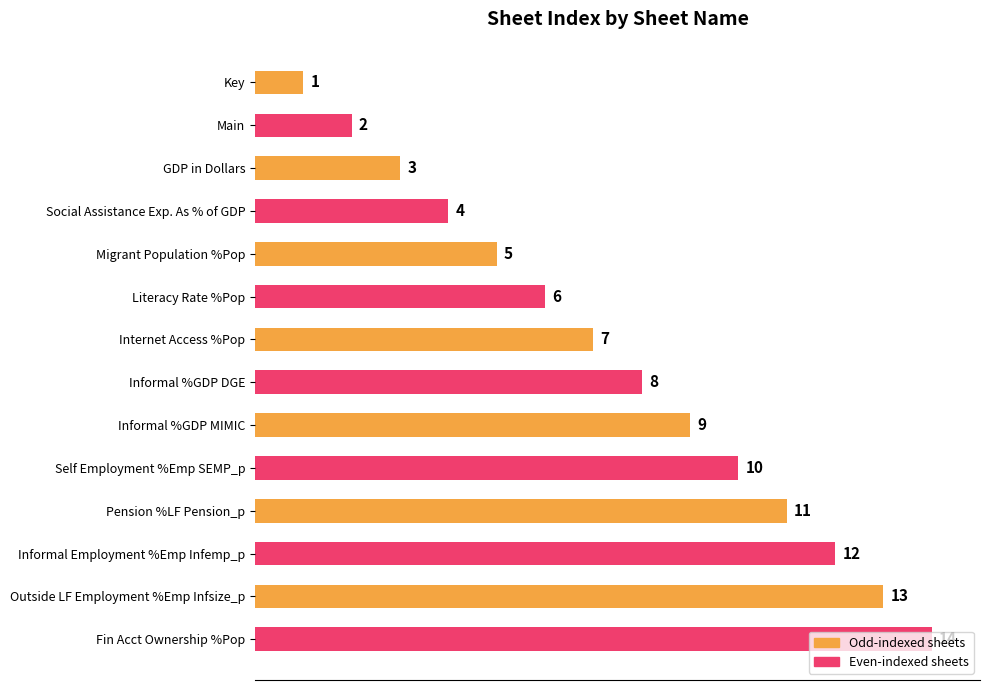

What is the average value?

8